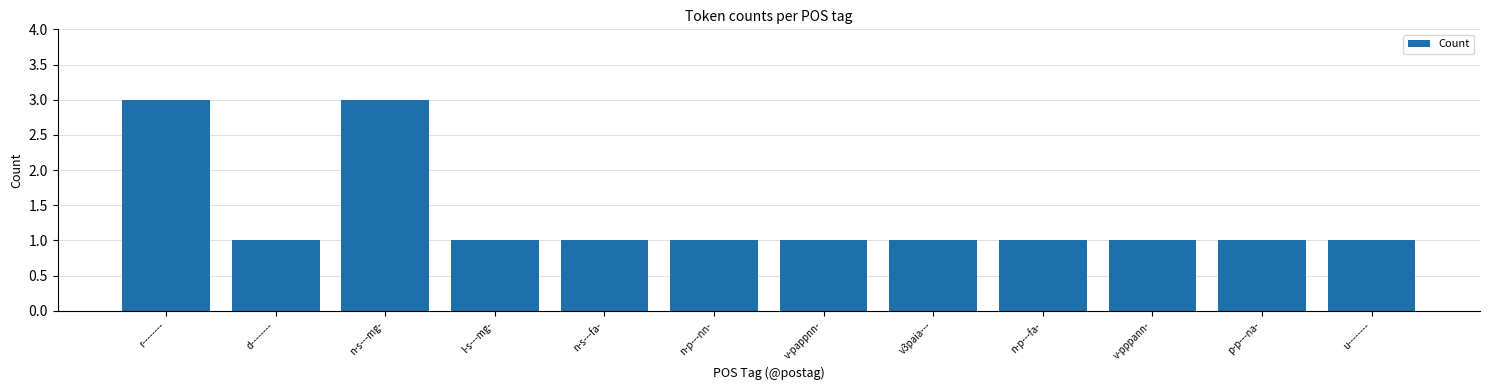

How many data points does each series have?

12